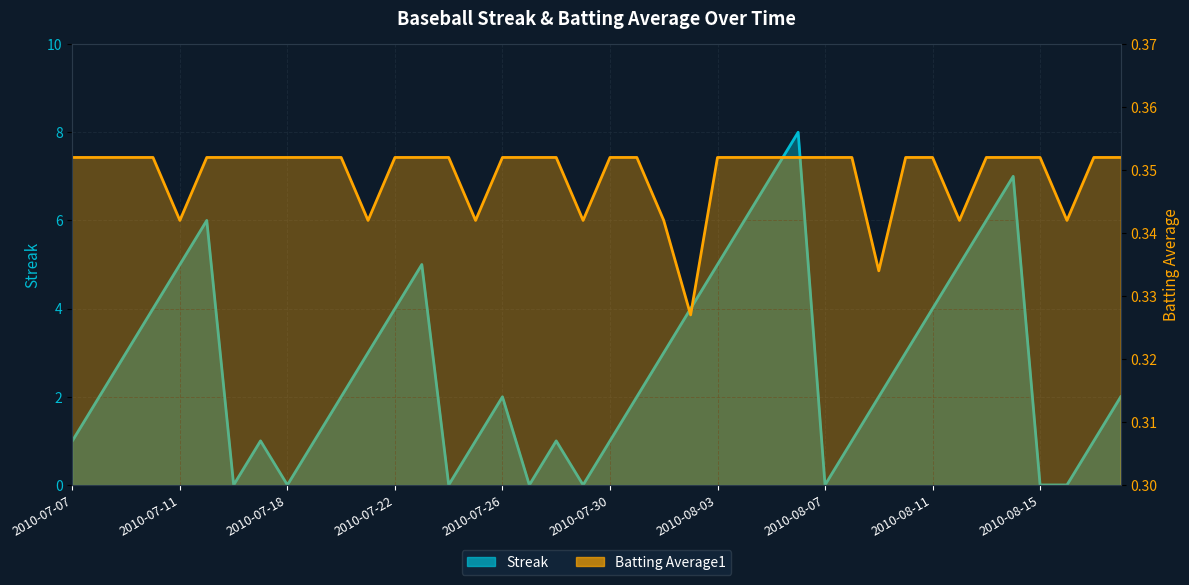

What is the total value across all series at 2010-07-16?

0.4